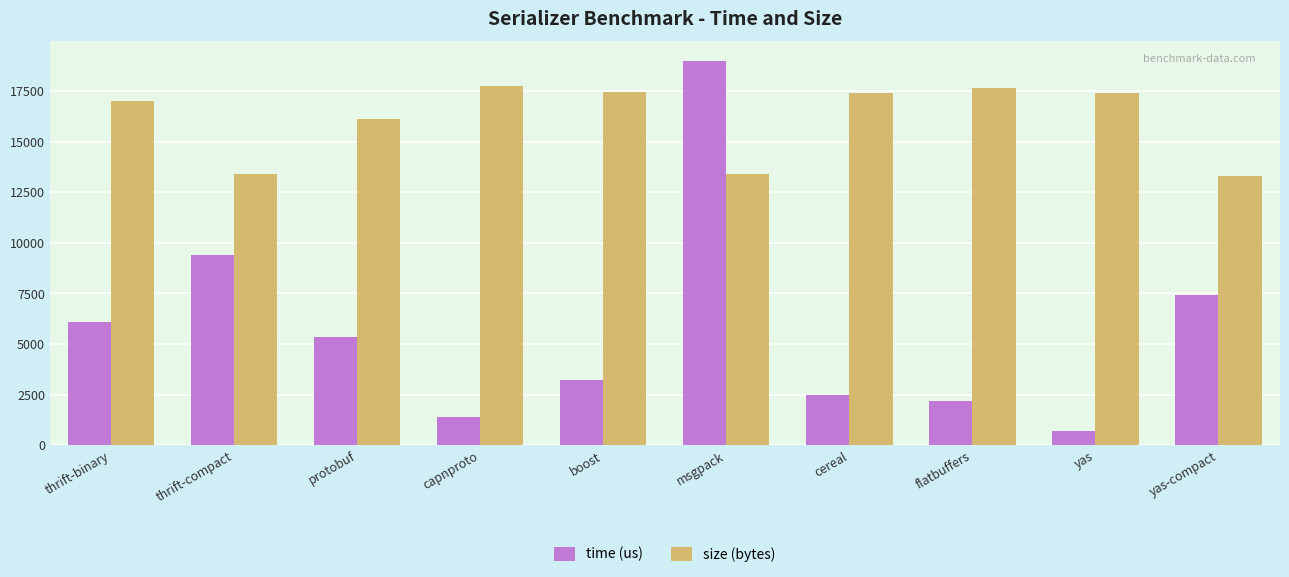

What is the total value across all series at flatbuffers?

19843